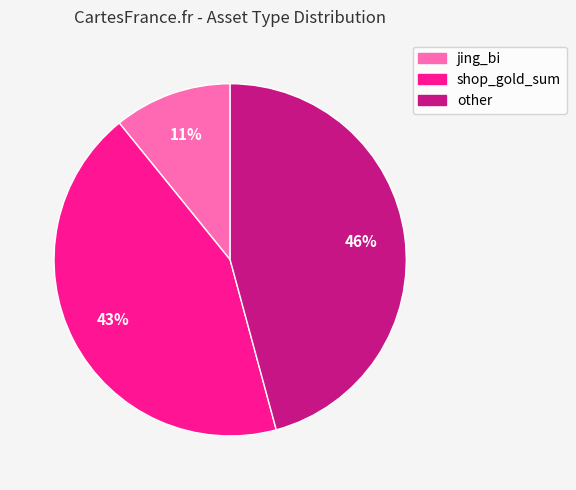

Combined, do jing_bi and shop_gold_sum account for over 50%?

Yes